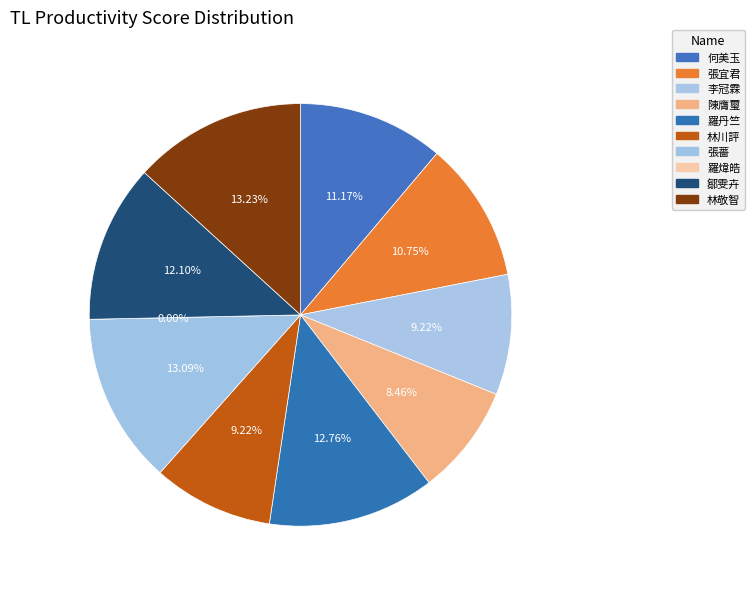

Combined, do 張宜君 and 張薔 account for over 50%?

No